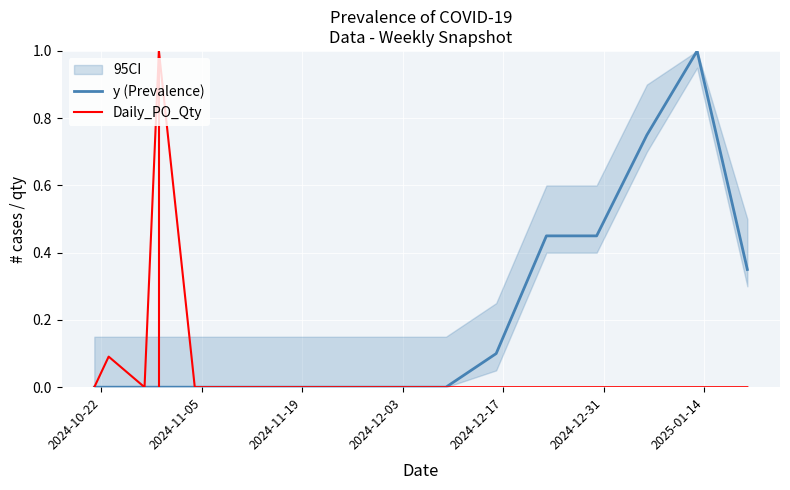

What is the highest value of the y (Prevalence) series?

1.0